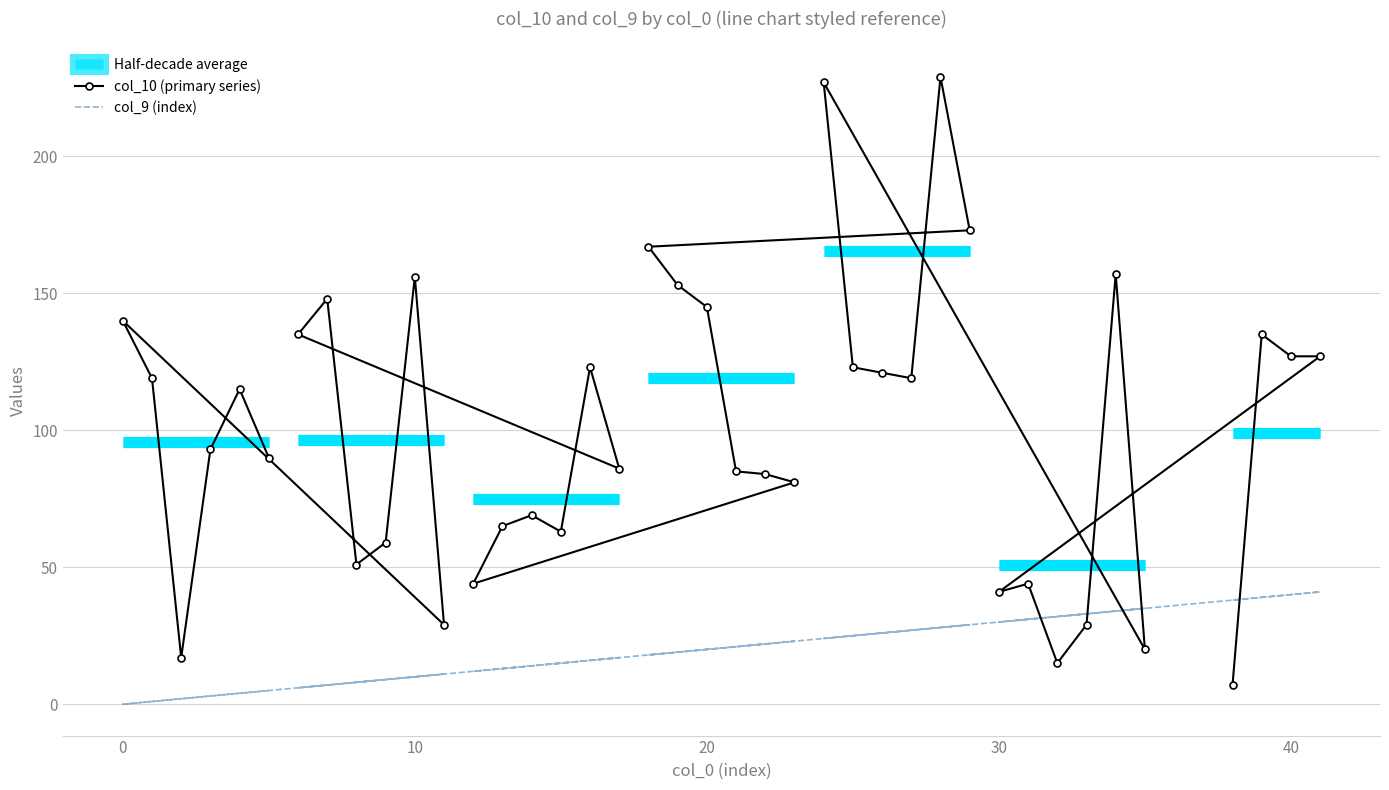

Between 7 and 50, which is larger?

7